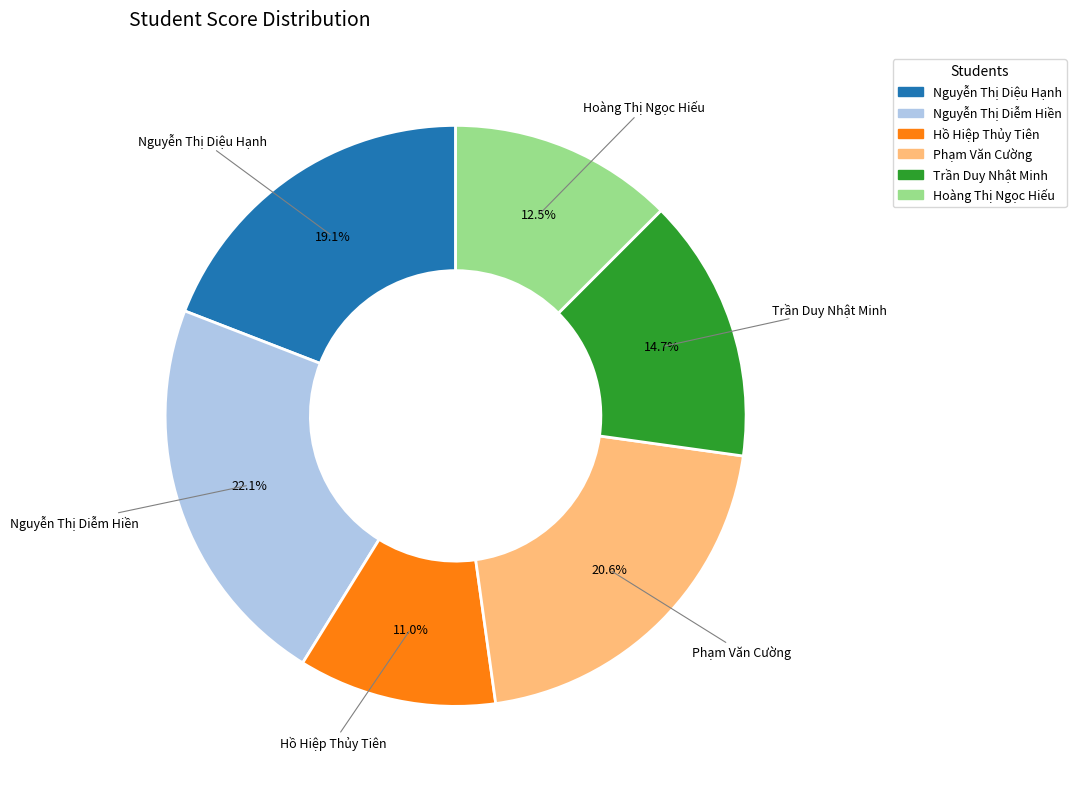

Which has a higher value, Nguyễn Thị Diễm Hiền or Trần Duy Nhật Minh?

Nguyễn Thị Diễm Hiền